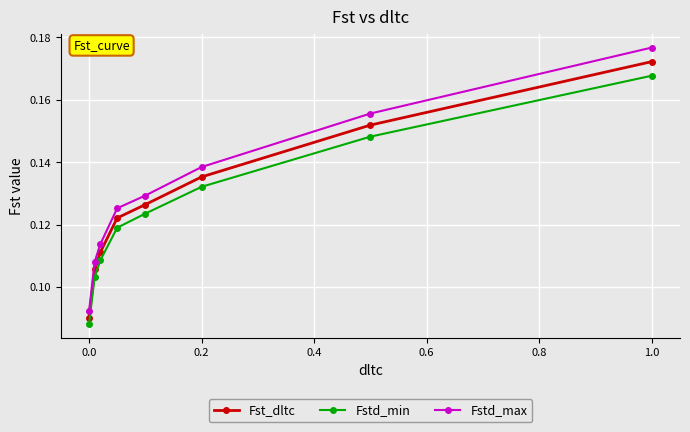

True or false: Fst_dltc has more than 1 interior local peaks.

False